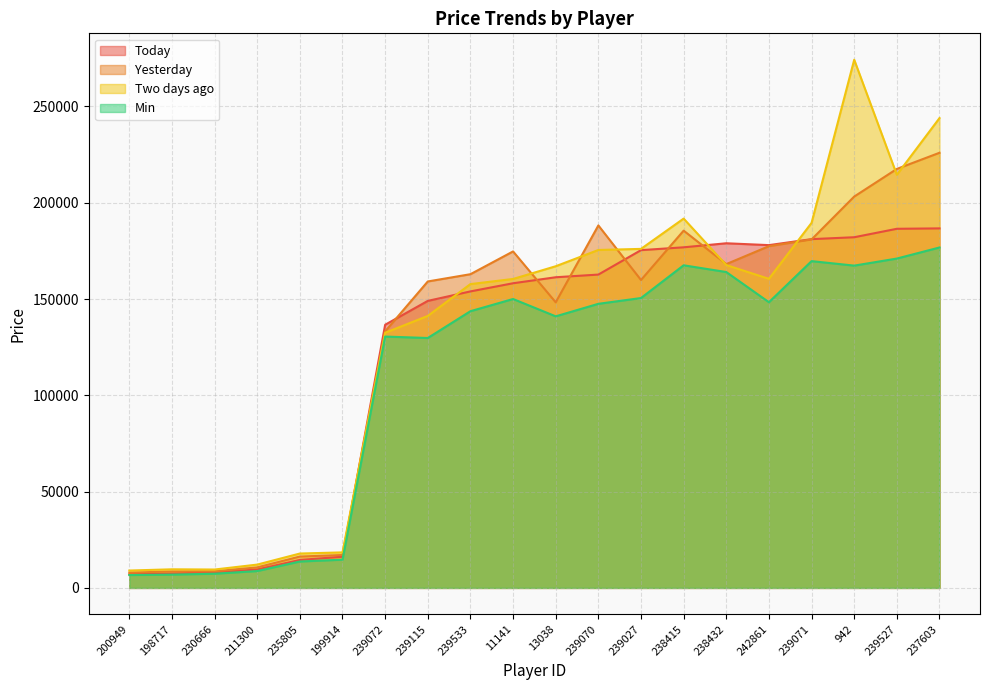

Which category has the highest value across all series?

942